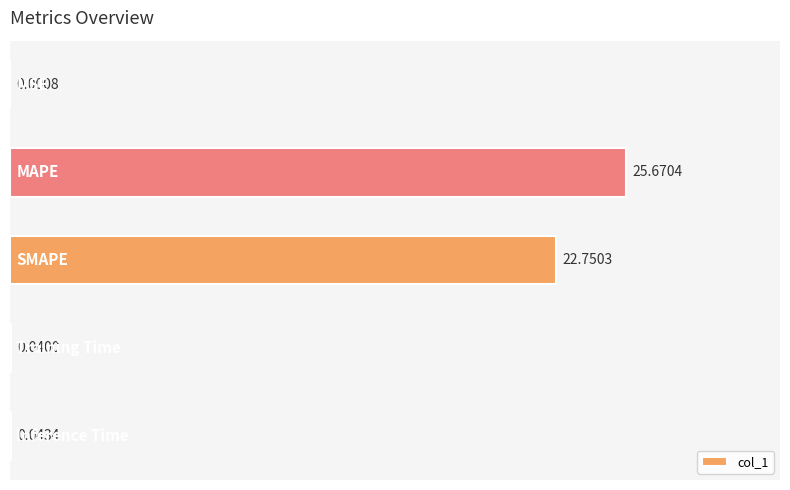

Are the bars horizontal?

Yes